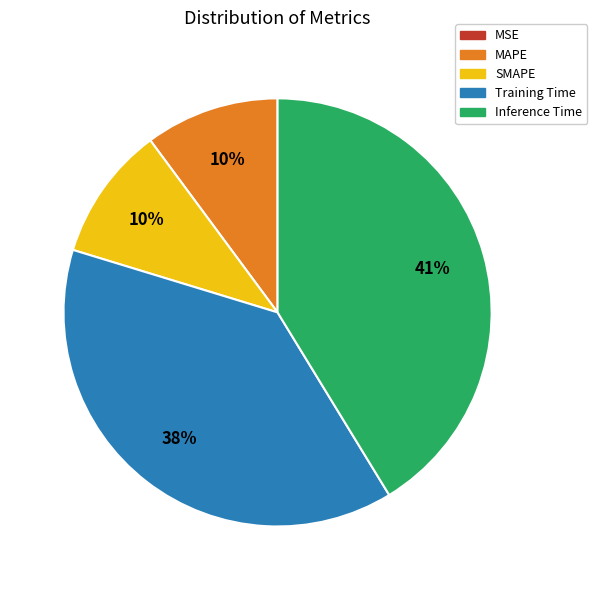

To the nearest percent, what is the difference between the Inference Time and MAPE slice percentages?

31%